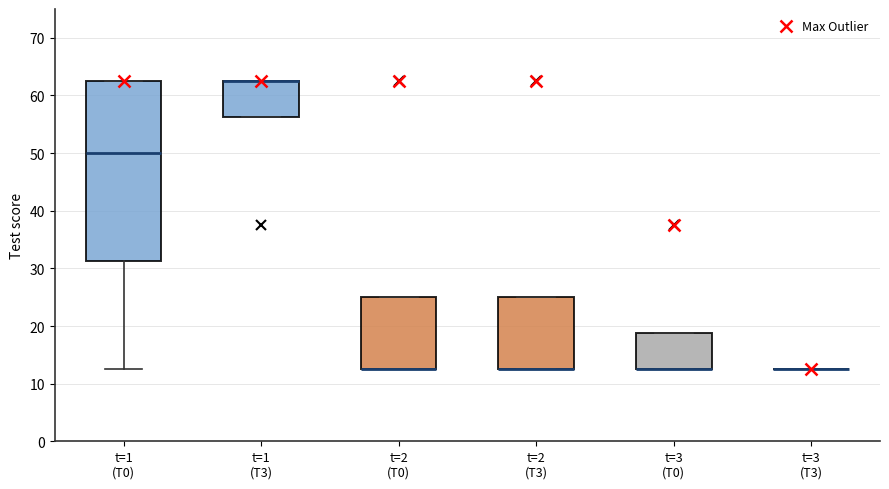

Which box is the tallest, from its lower edge to its upper edge?

t=1 (T0)